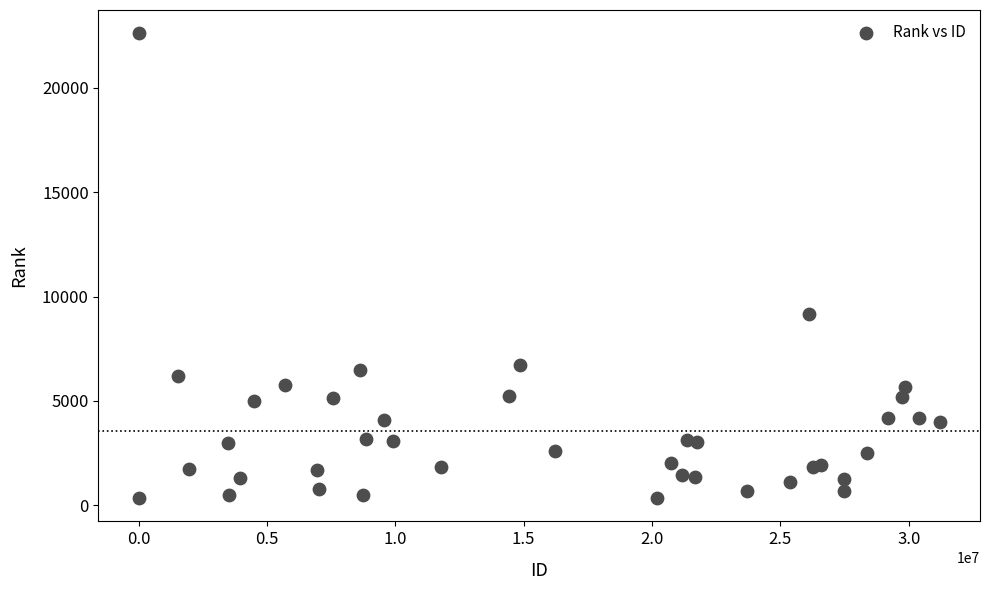

What Y value in the scatter plot is closest to 11477?

9153